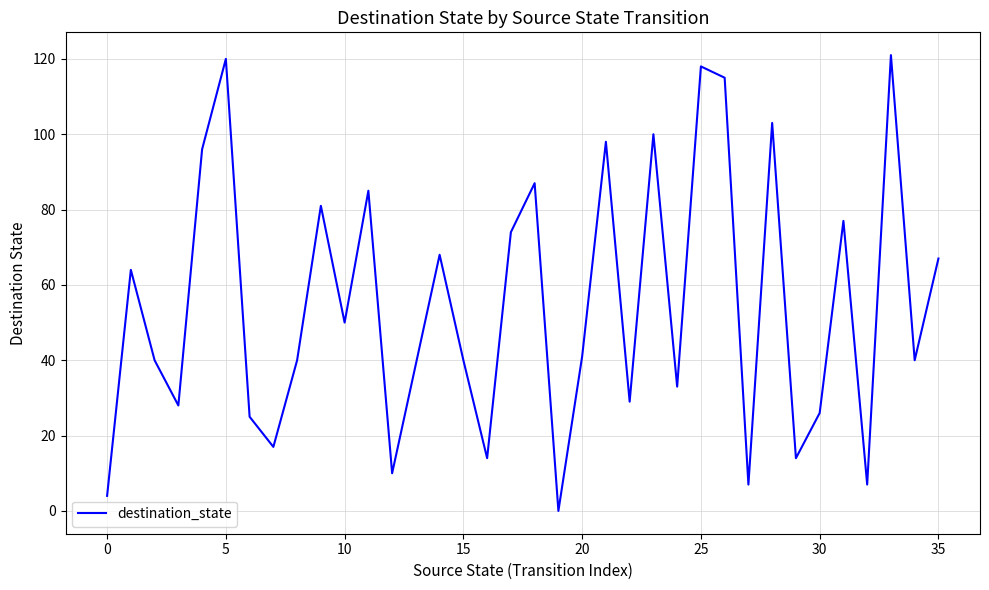

What is the maximum value shown in the chart?

121